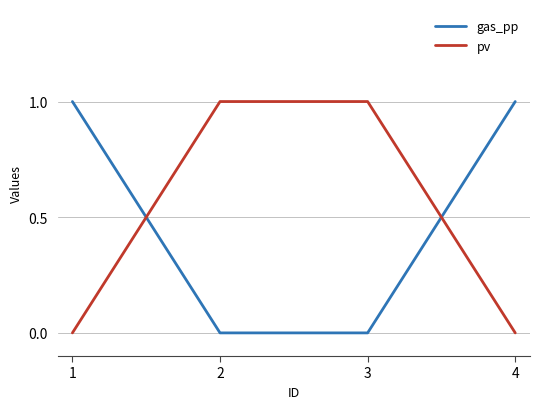

Does the chart have visible grid lines?

Yes